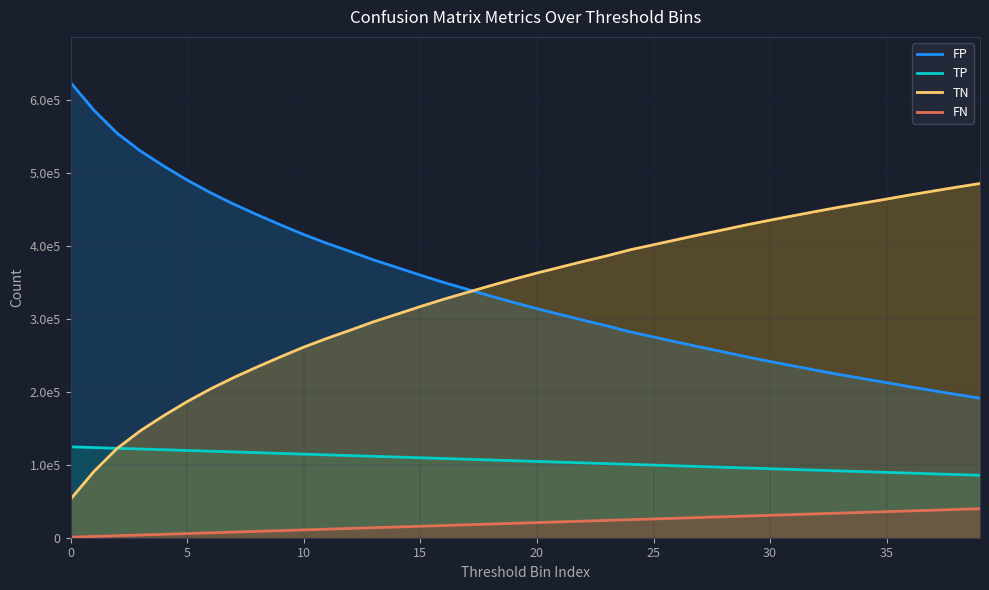

True or false: TN has more than 2 interior local peaks.

False